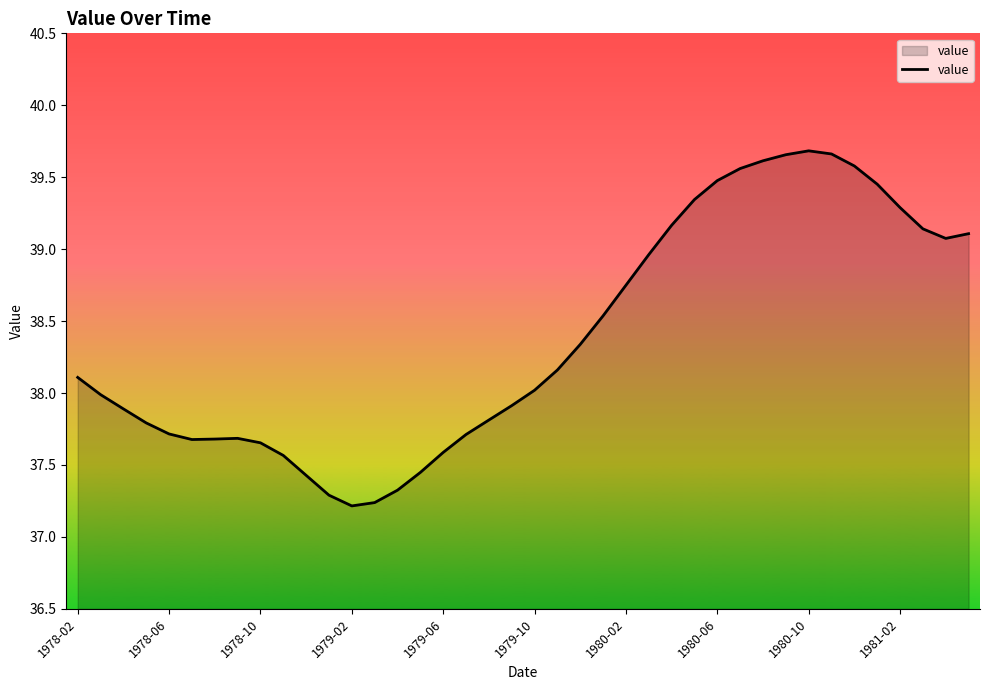

What is the smallest value displayed?

37.2